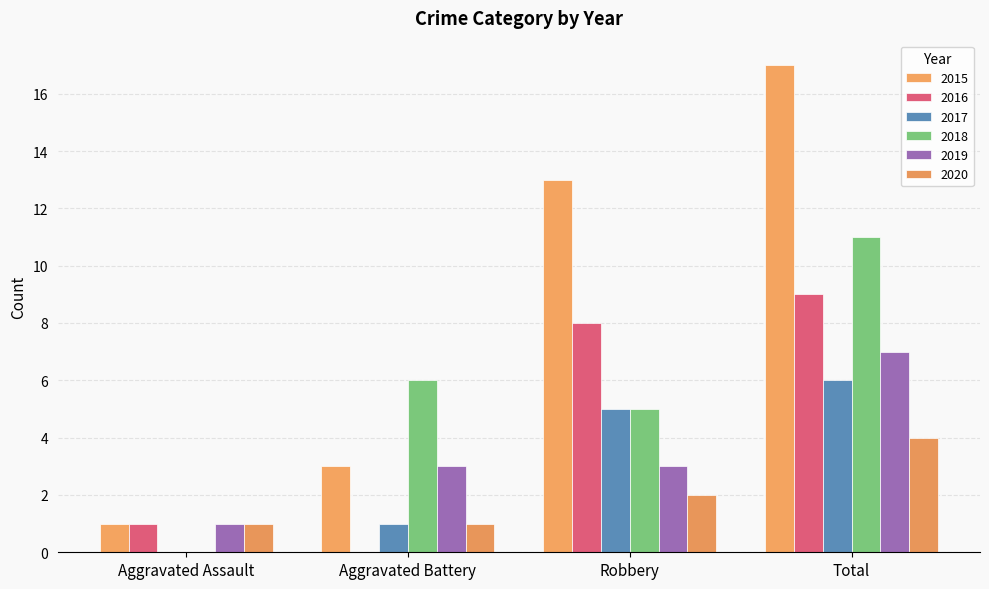

Are the bars grouped side by side (vs. stacked)?

Yes